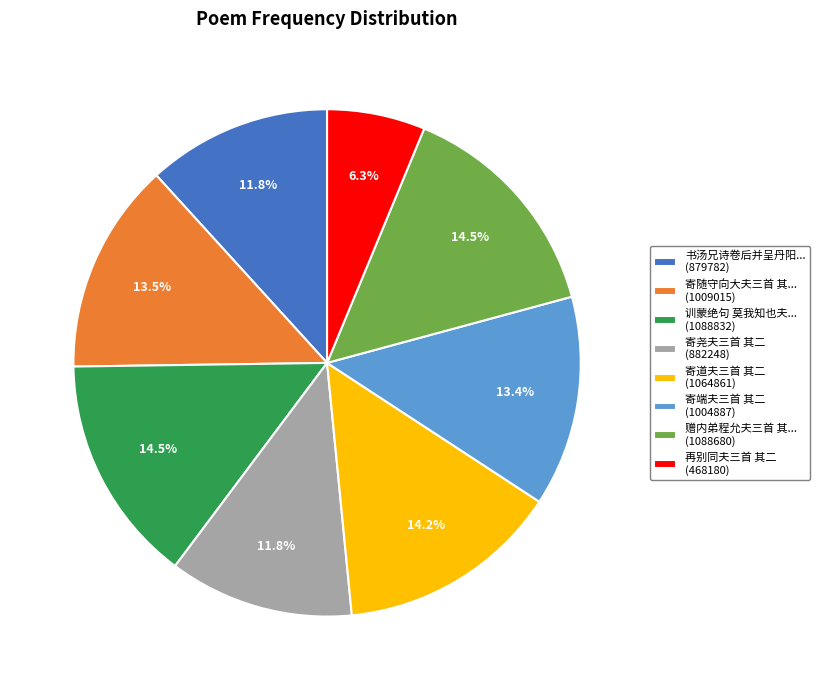

What is the smallest slice in the pie chart?

再别同夫三首 其二 (468180)